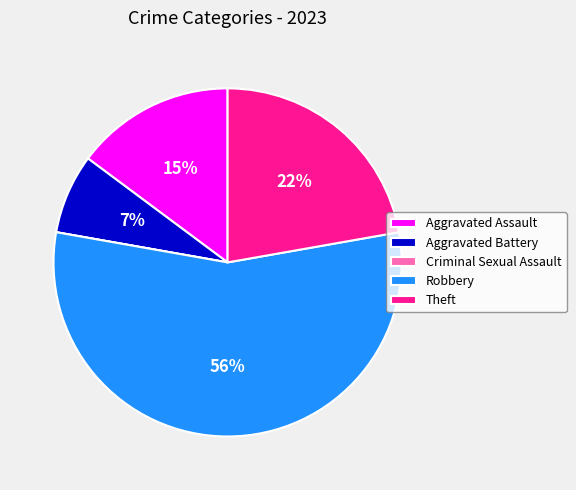

True or false: Robbery accounts for 56% of the total.

True